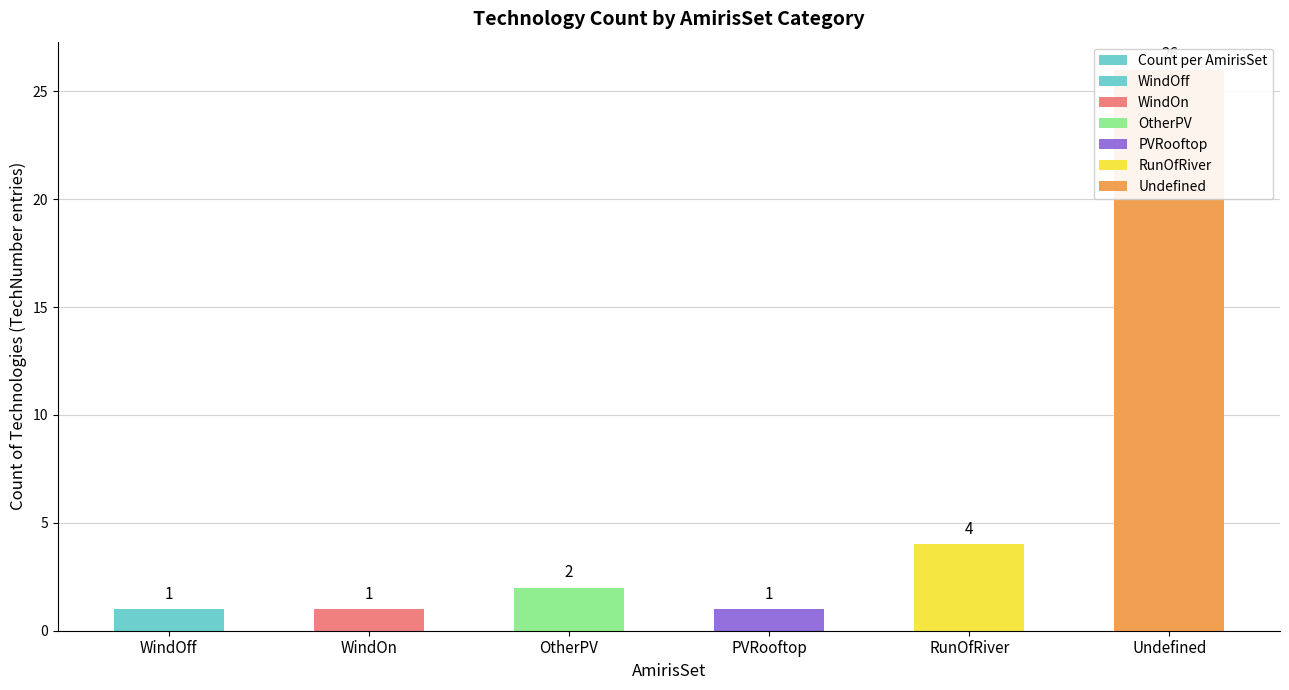

Rank the categories by value from highest to lowest.

Undefined, RunOfRiver, OtherPV, WindOff, WindOn, PVRooftop